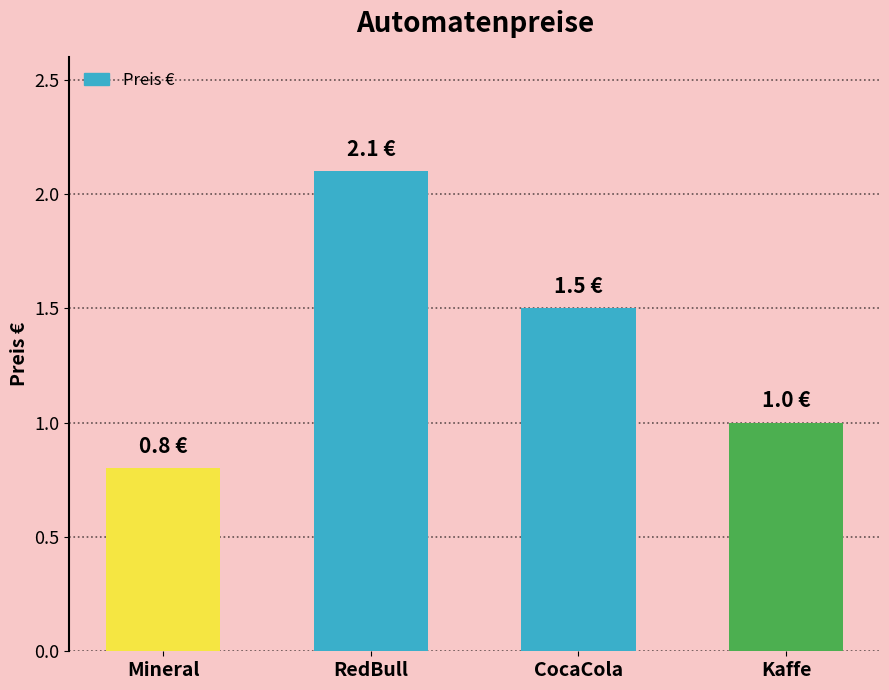

Does the chart contain any negative values?

No